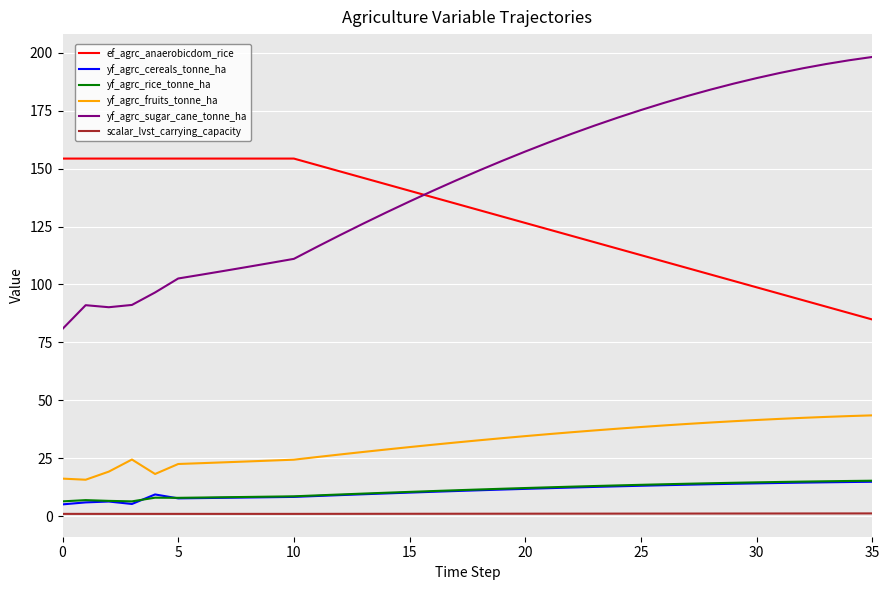

What is the greatest value displayed?

198.2